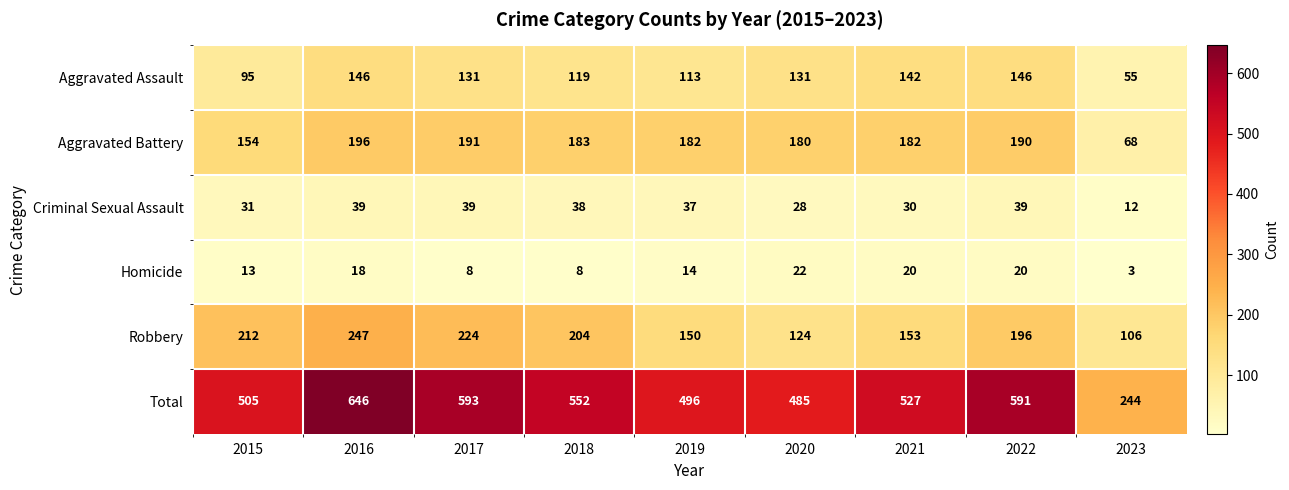

What is the spread (max minus min) of values at 2021?

507